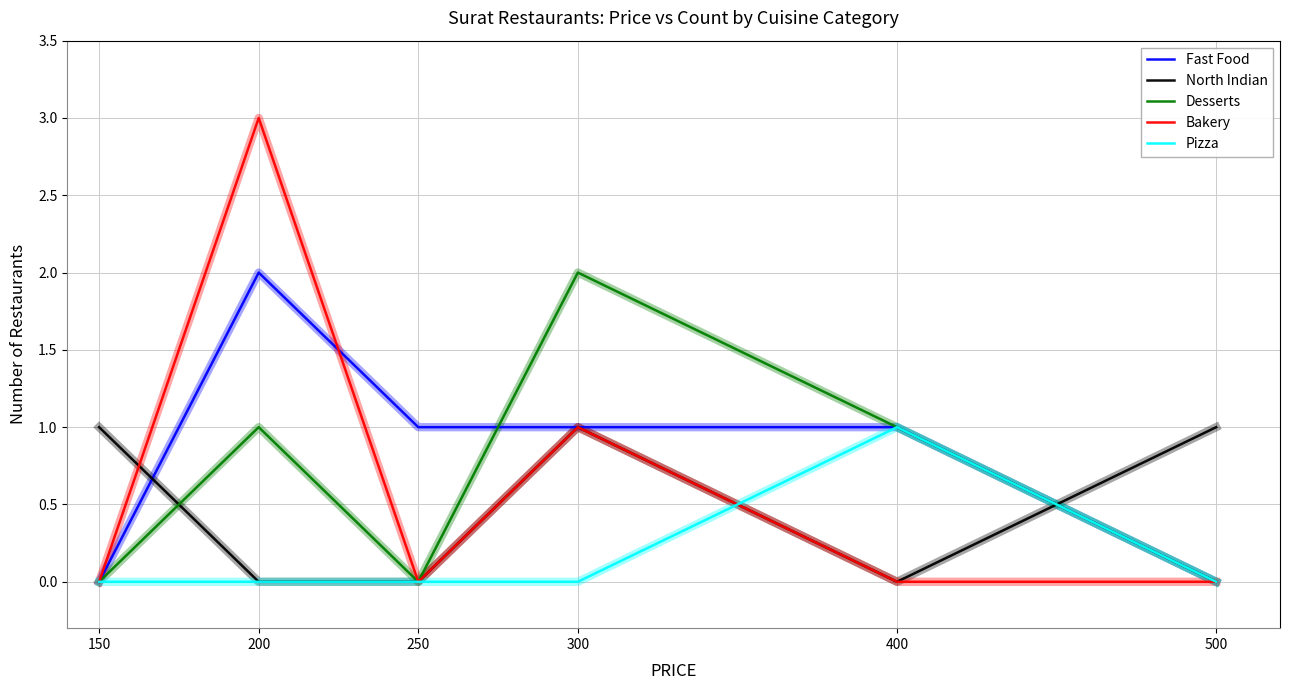

What are all the series names shown in the legend?

Fast Food, North Indian, Desserts, Bakery, Pizza